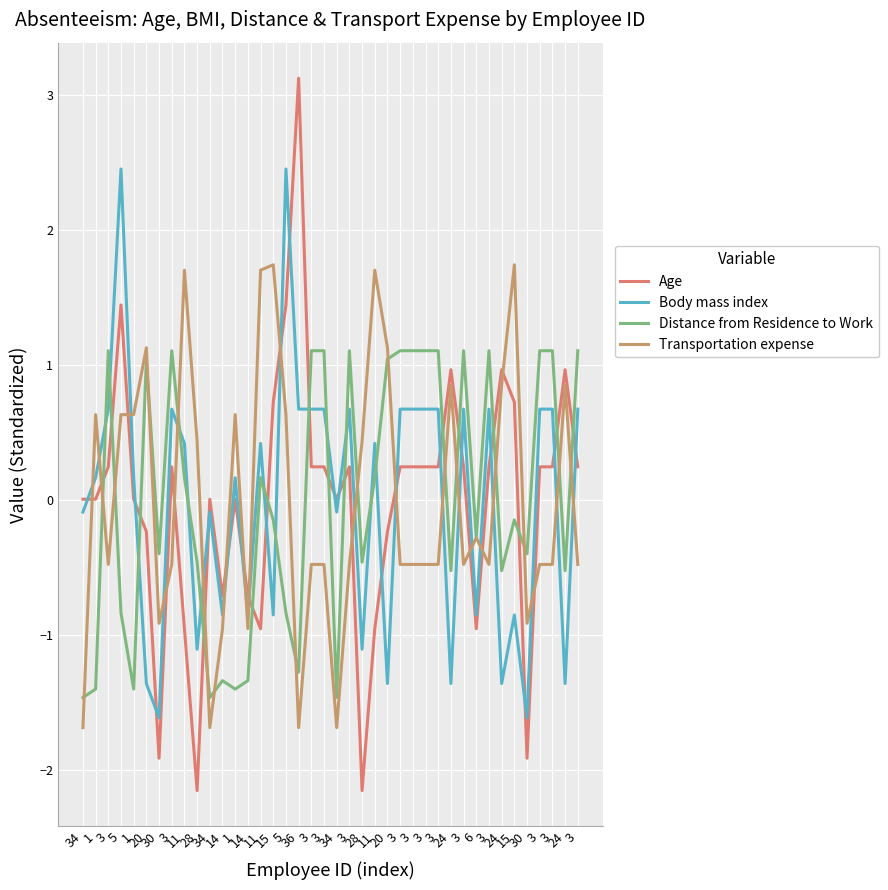

How many categories are shown in the chart?

40